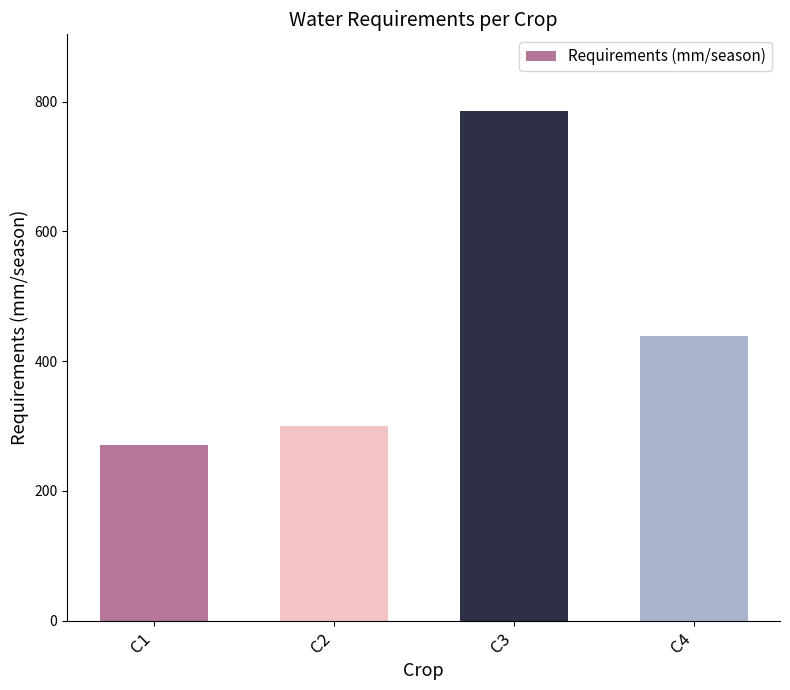

Which category has the highest value across all series?

C3